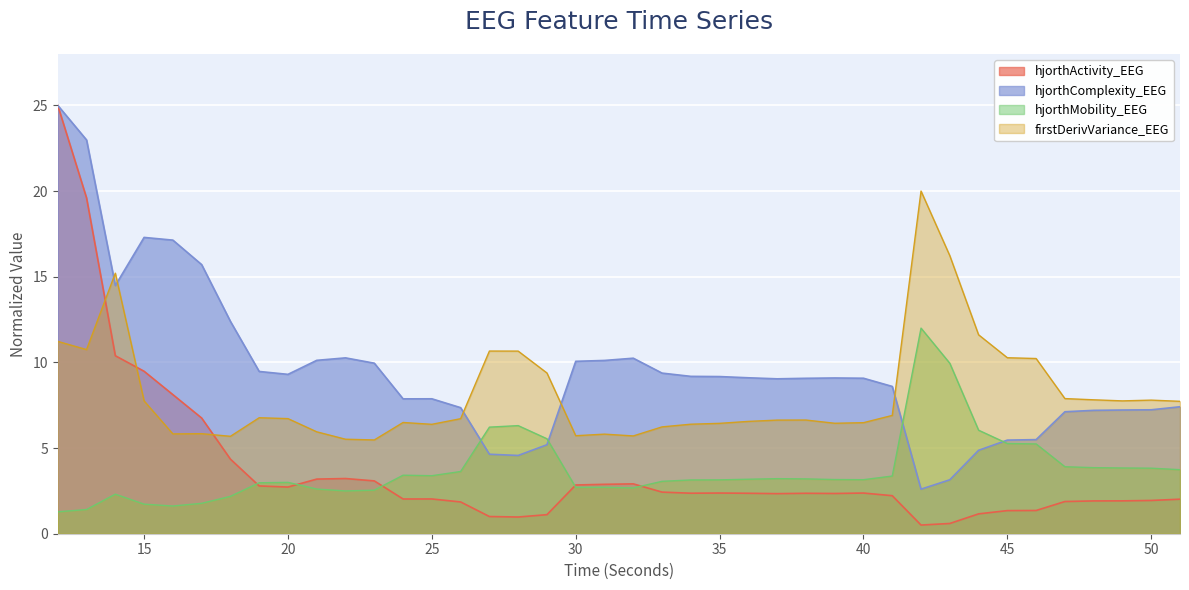

What is the sum of the firstDerivVariance_EEG values at 33 and 22?

11.8